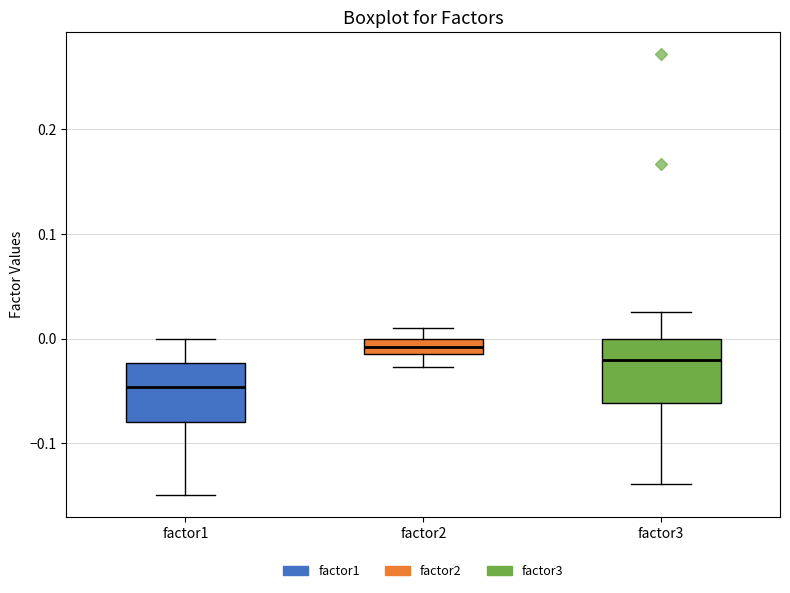

Which box's median line is the lowest?

factor1